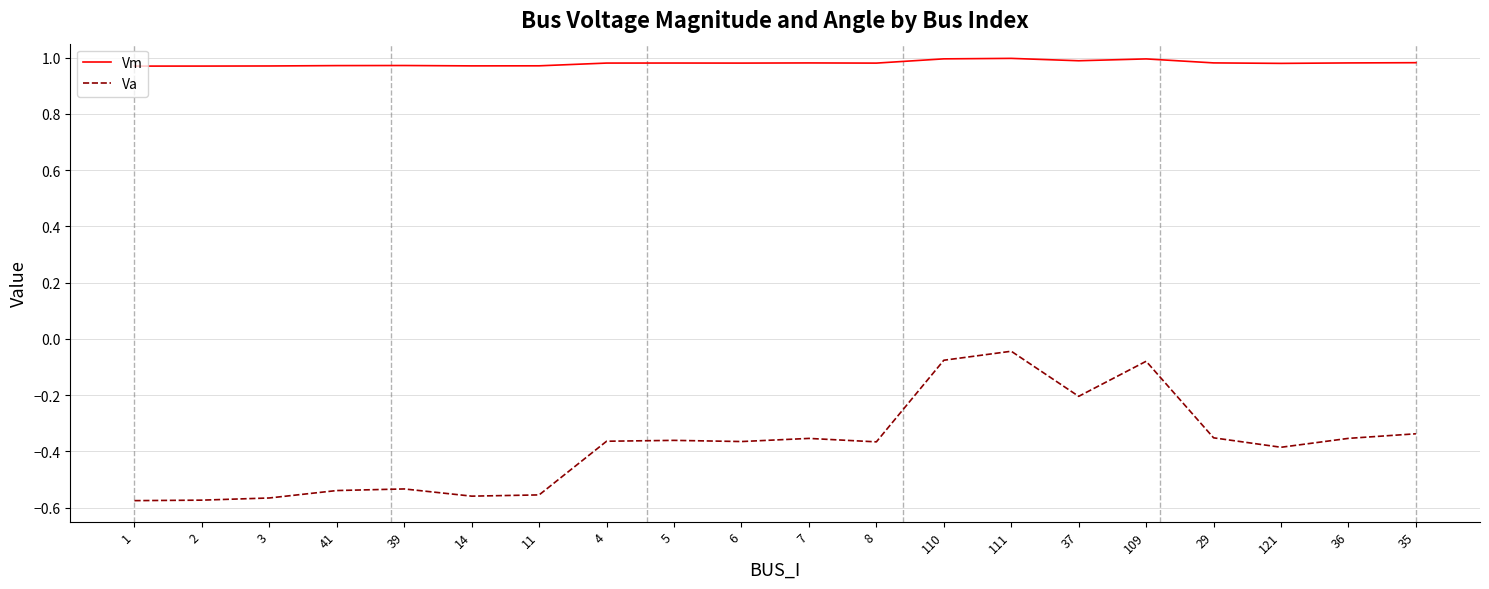

Which series has the widest spread of values?

Va